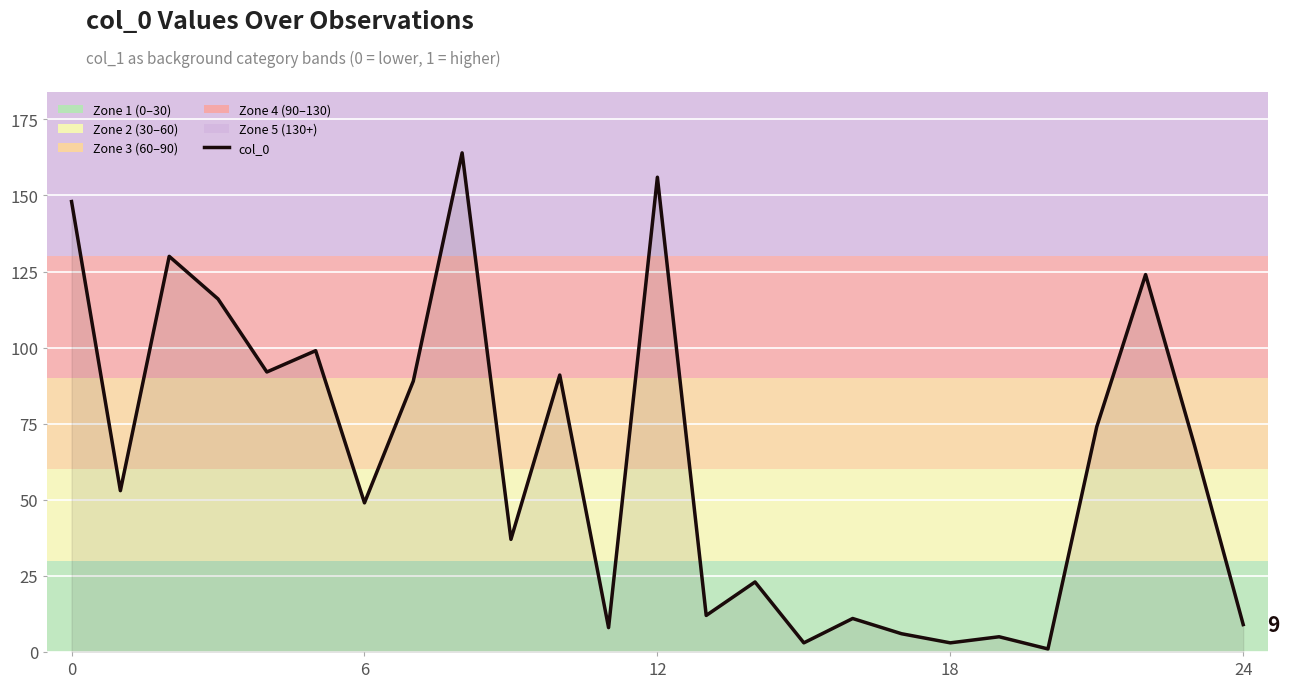

What is the greatest value displayed?

164